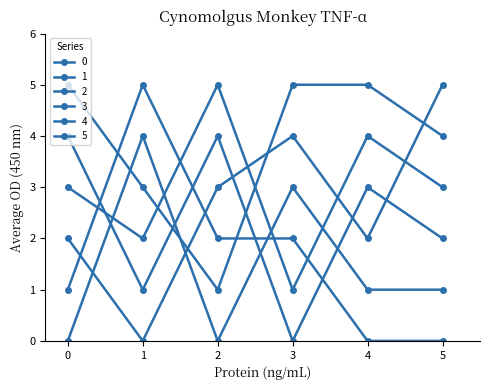

Which has a higher value, 5 or 3?

5